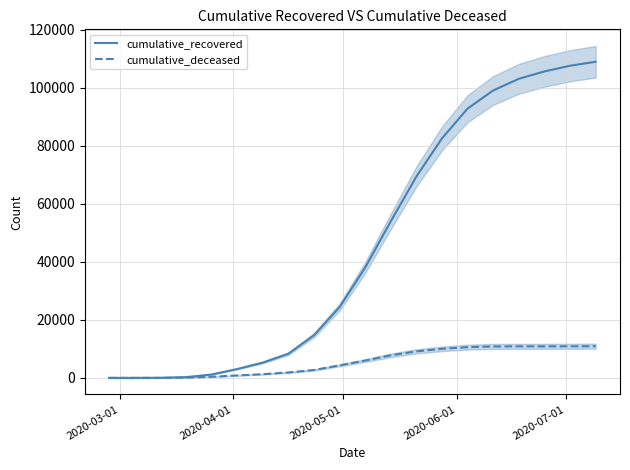

What is the highest value of the cumulative_recovered series?

108903